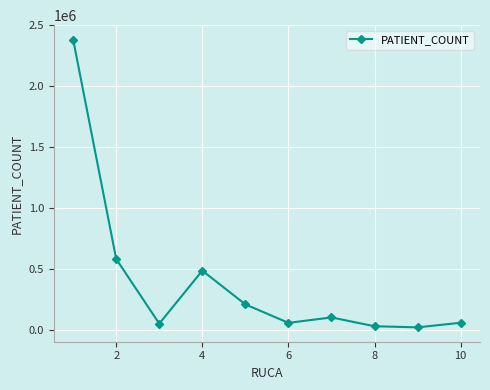

What is the smallest value displayed?

24815